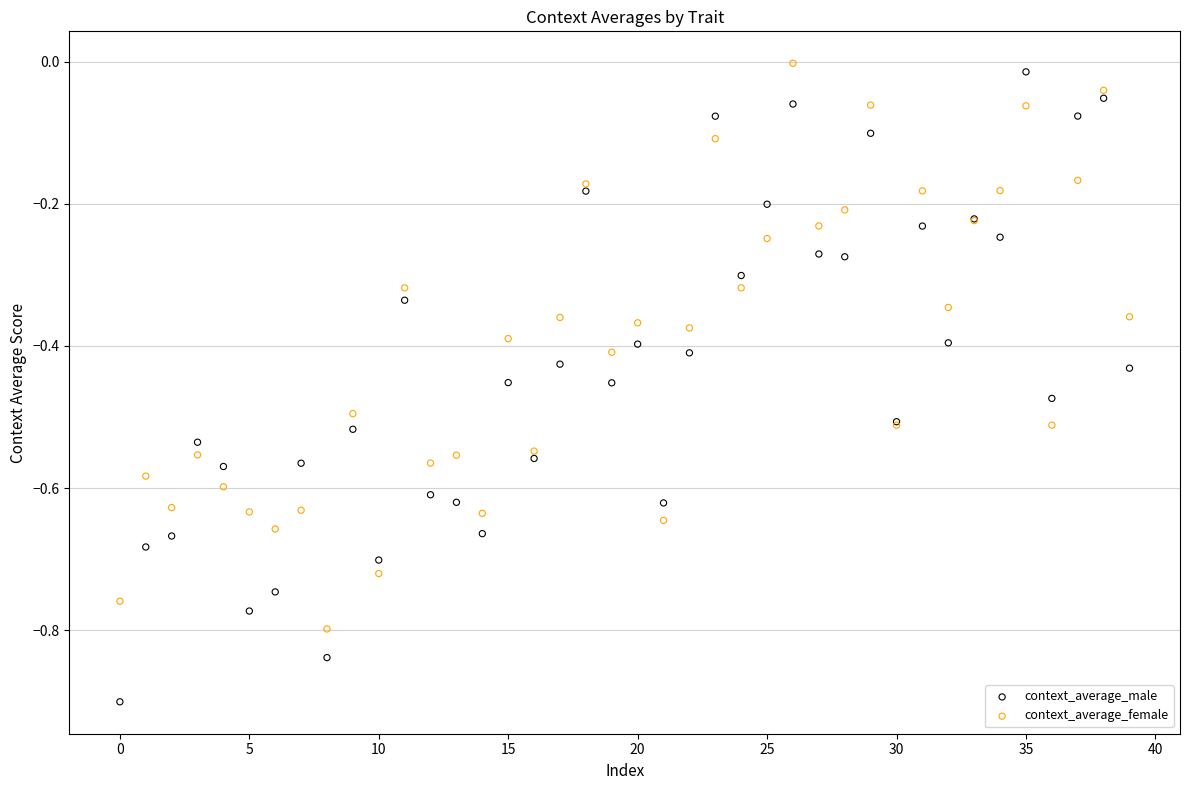

Which series has the widest spread of Y values?

context_average_male